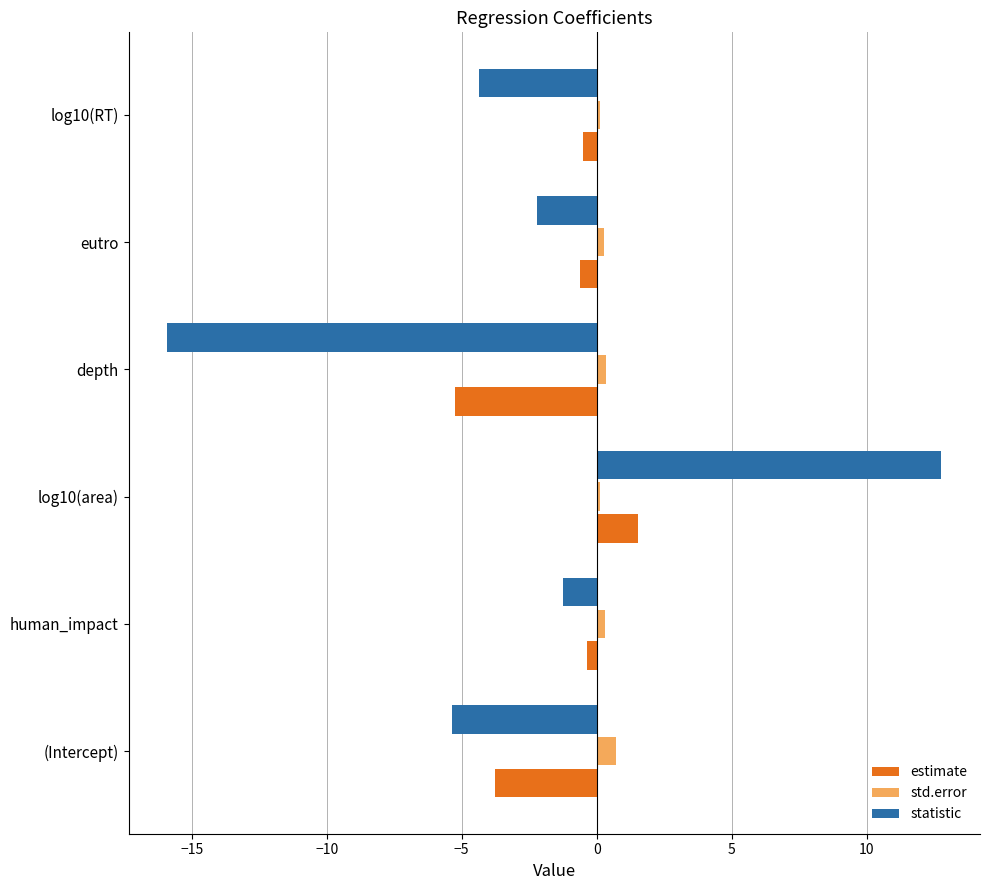

Rank the categories by statistic value from highest to lowest.

log10(area), human_impact, eutro, log10(RT), (Intercept), depth